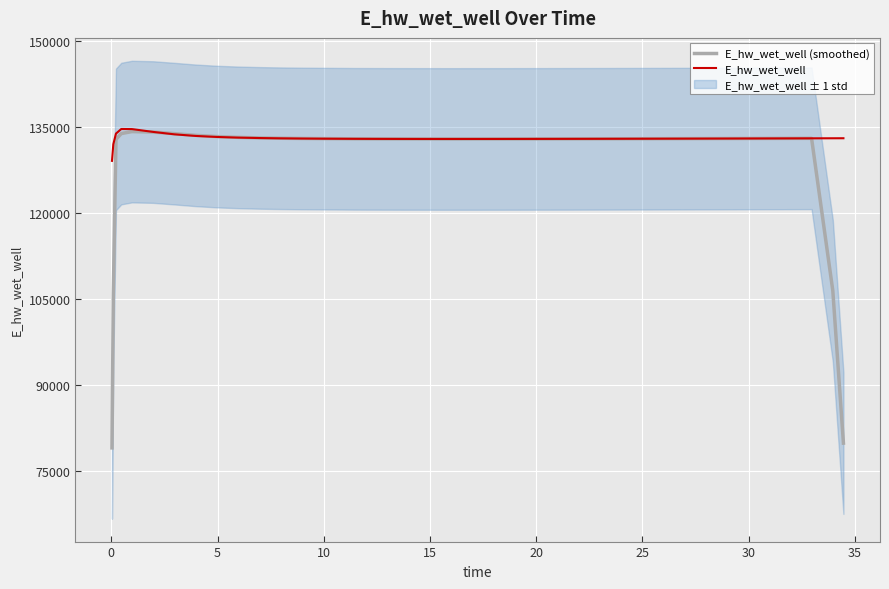

What is the minimum value for E_hw_wet_well?

129070.3